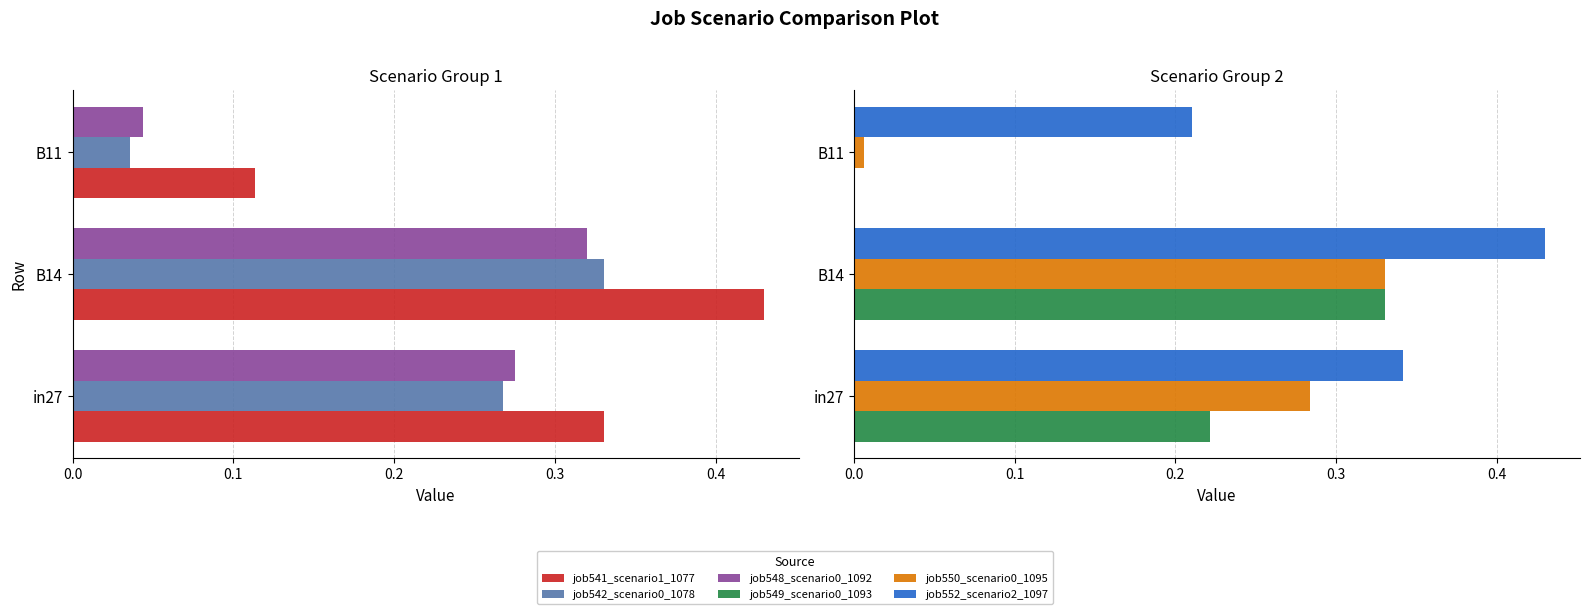

How many groups of bars are there?

3